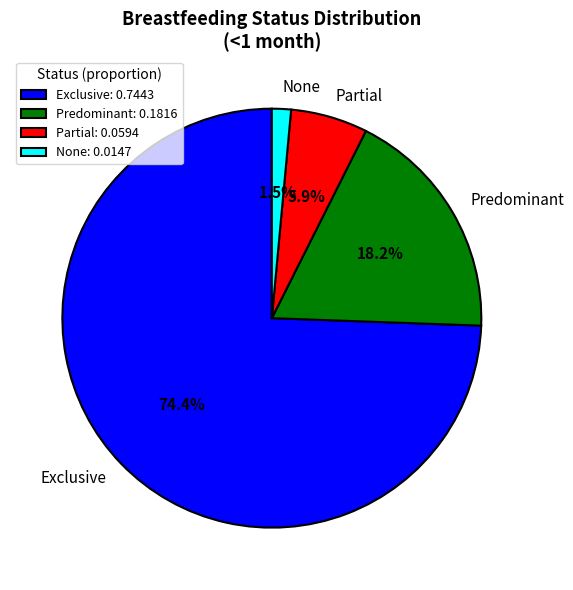

Does any single category account for the majority?

Yes